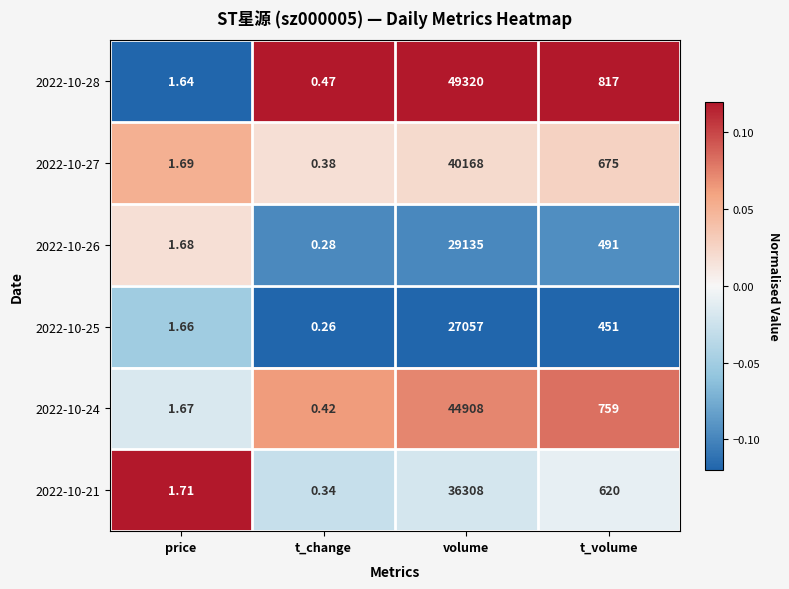

At t_change, list the series in order from smallest to largest.

2022-10-25, 2022-10-26, 2022-10-21, 2022-10-27, 2022-10-24, 2022-10-28